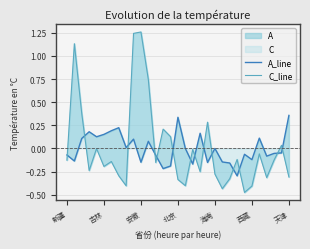

True or false: C_line and A_line cross at least once.

True